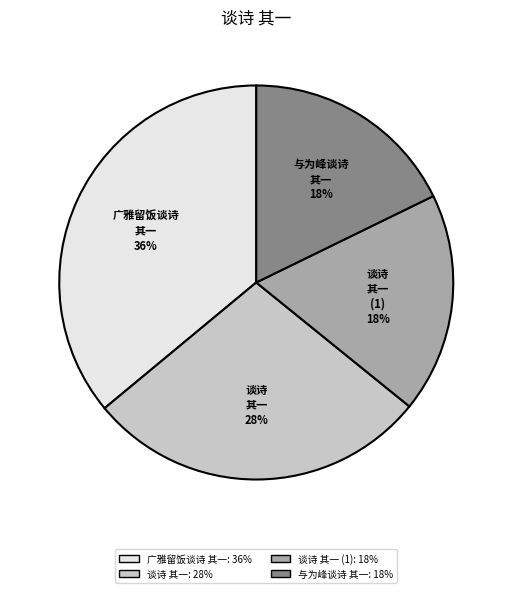

To the nearest percent, what is the average slice percentage?

25%